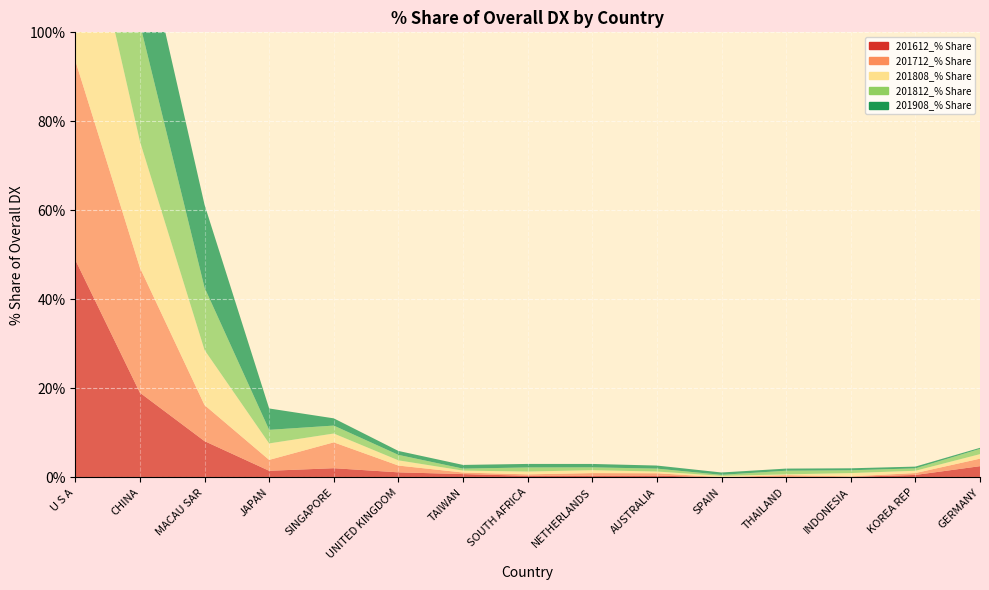

Reading left to right, what are all the values shown in this chart?

201612_% Share: U S A=48.9	CHINA=19.0	MACAU SAR=8.2	JAPAN=1.5	SINGAPORE=2.1	UNITED KINGDOM=1.1	TAIWAN=0.8	SOUTH AFRICA=0.4	NETHERLANDS=0.4	AUSTRALIA=0.4	SPAIN=0.0	THAILAND=0.1	INDONESIA=0.1	KOREA REP=0.6	GERMANY=2.5
201712_% Share: U S A=44.8	CHINA=28.1	MACAU SAR=8.1	JAPAN=2.4	SINGAPORE=5.8	UNITED KINGDOM=1.5	TAIWAN=0.3	SOUTH AFRICA=0.3	NETHERLANDS=0.6	AUSTRALIA=0.5	SPAIN=0.0	THAILAND=0.4	INDONESIA=0.1	KOREA REP=0.4	GERMANY=1.7
201808_% Share: U S A=45.6	CHINA=28.4	MACAU SAR=12.4	JAPAN=3.7	SINGAPORE=2.0	UNITED KINGDOM=1.2	TAIWAN=0.4	SOUTH AFRICA=0.6	NETHERLANDS=0.7	AUSTRALIA=0.4	SPAIN=0.3	THAILAND=0.2	INDONESIA=0.7	KOREA REP=0.5	GERMANY=1.0
201812_% Share: U S A=45.2	CHINA=26.4	MACAU SAR=14.0	JAPAN=3.0	SINGAPORE=1.8	UNITED KINGDOM=1.2	TAIWAN=0.4	SOUTH AFRICA=0.9	NETHERLANDS=0.6	AUSTRALIA=0.7	SPAIN=0.2	THAILAND=0.8	INDONESIA=0.6	KOREA REP=0.5	GERMANY=1.2
201908_% Share: U S A=44.4	CHINA=23.2	MACAU SAR=18.6	JAPAN=4.8	SINGAPORE=1.6	UNITED KINGDOM=0.9	TAIWAN=0.8	SOUTH AFRICA=0.8	NETHERLANDS=0.8	AUSTRALIA=0.7	SPAIN=0.5	THAILAND=0.5	INDONESIA=0.4	KOREA REP=0.4	GERMANY=0.2